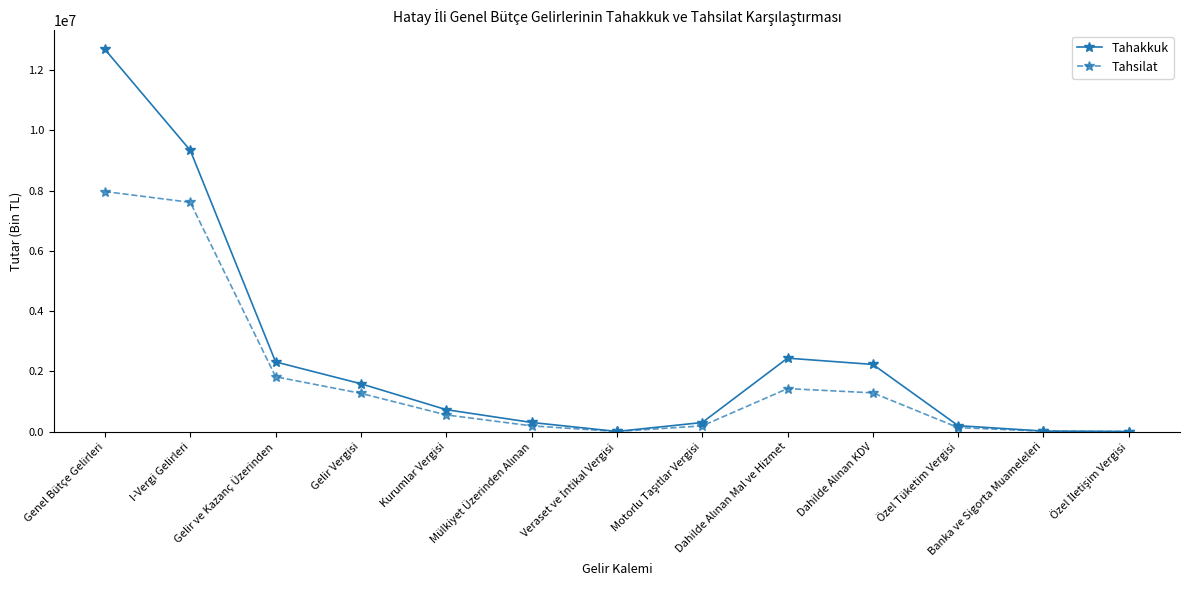

What is the maximum value for Tahsilat?

7971362